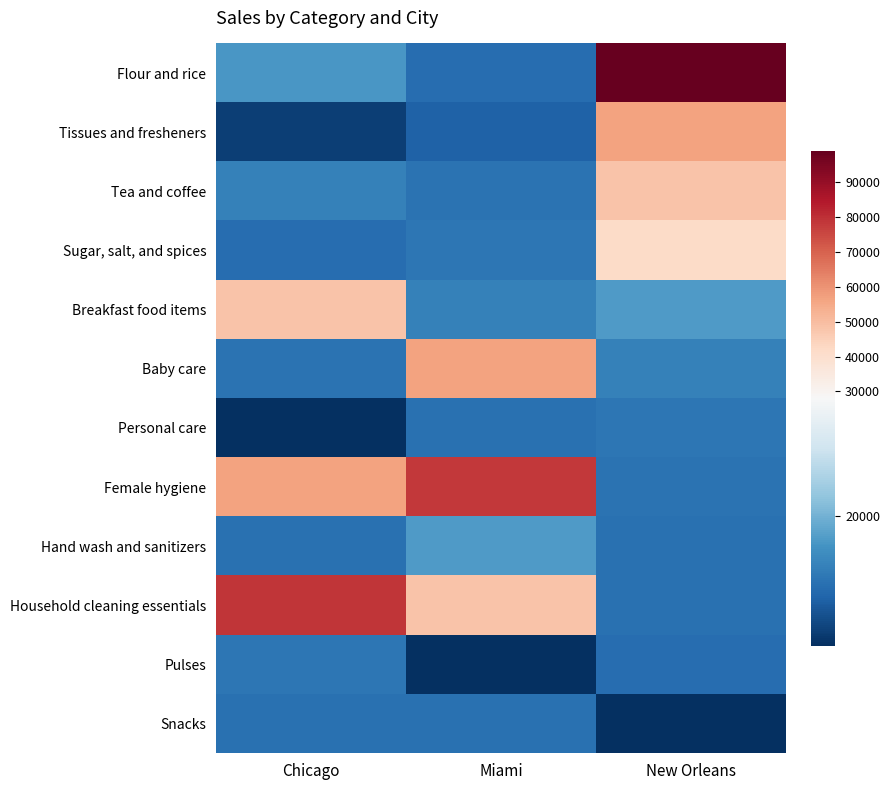

Reading right to left, extract all data points from this chart.

Flour and rice: New Orleans=98984	Miami=15184	Chicago=18225
Tissues and fresheners: New Orleans=56451	Miami=14414	Chicago=12121
Tea and coffee: New Orleans=48211	Miami=15487	Chicago=16595
Sugar, salt, and spices: New Orleans=41545	Miami=15845	Chicago=15184
Breakfast food items: New Orleans=18498	Miami=16595	Chicago=48211
Baby care: New Orleans=16595	Miami=56451	Chicago=15487
Personal care: New Orleans=15845	Miami=15455	Chicago=11112
Female hygiene: New Orleans=15487	Miami=78451	Chicago=56451
Hand wash and sanitizers: New Orleans=15455	Miami=18498	Chicago=15454
Household cleaning essentials: New Orleans=15454	Miami=48211	Chicago=78888
Pulses: New Orleans=15184	Miami=11112	Chicago=15845
Snacks: New Orleans=11112	Miami=15454	Chicago=15455